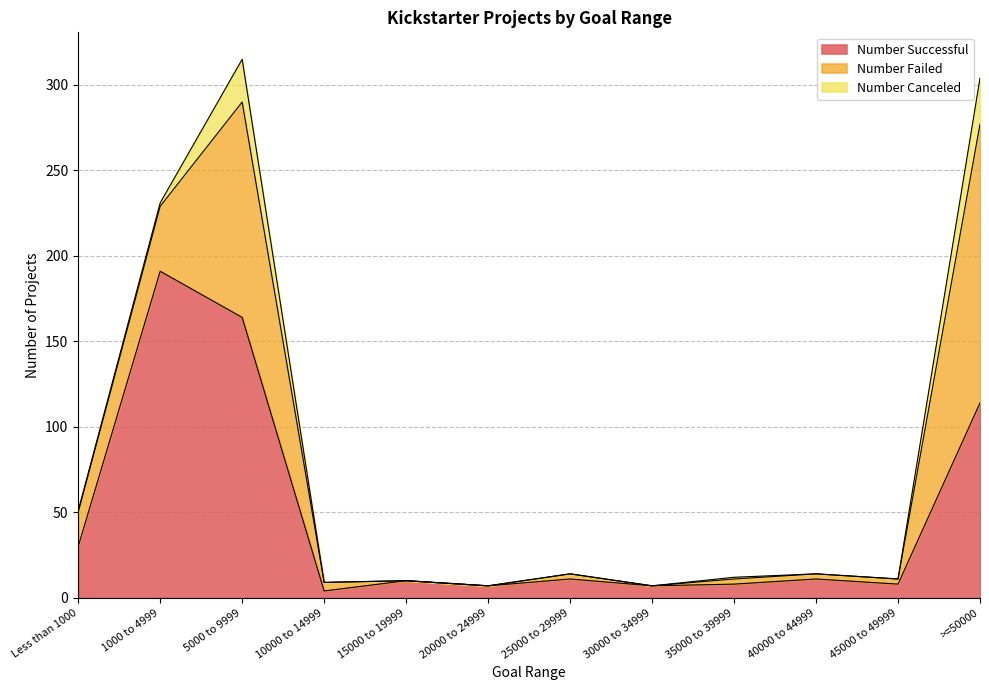

List the series in order of their overall mean, highest first.

Number Successful, Number Failed, Number Canceled